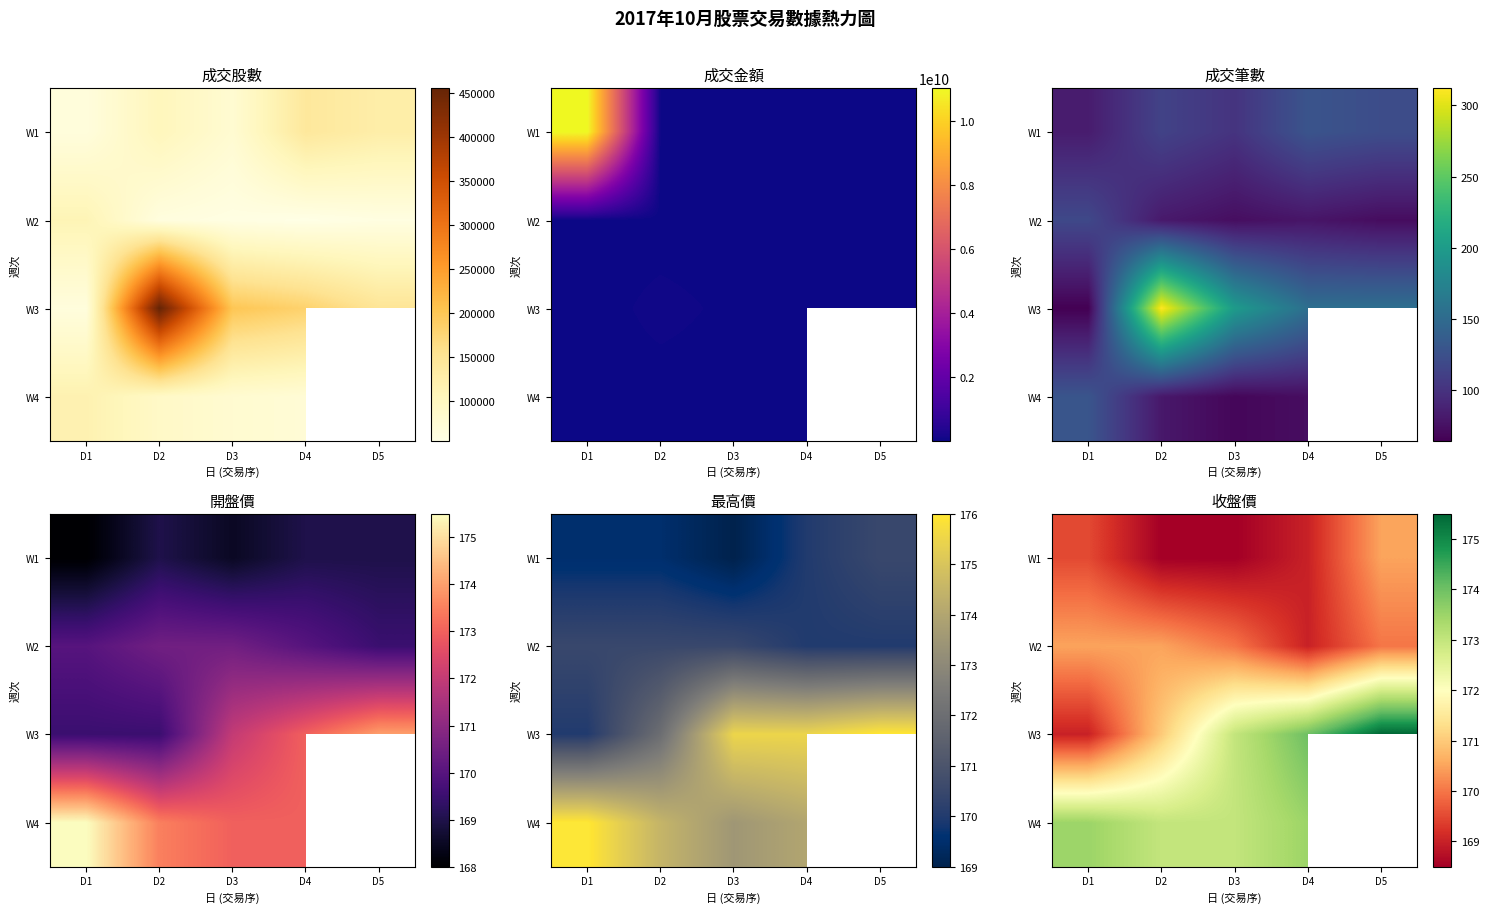

What value does the W1 series have at D3?

168.5